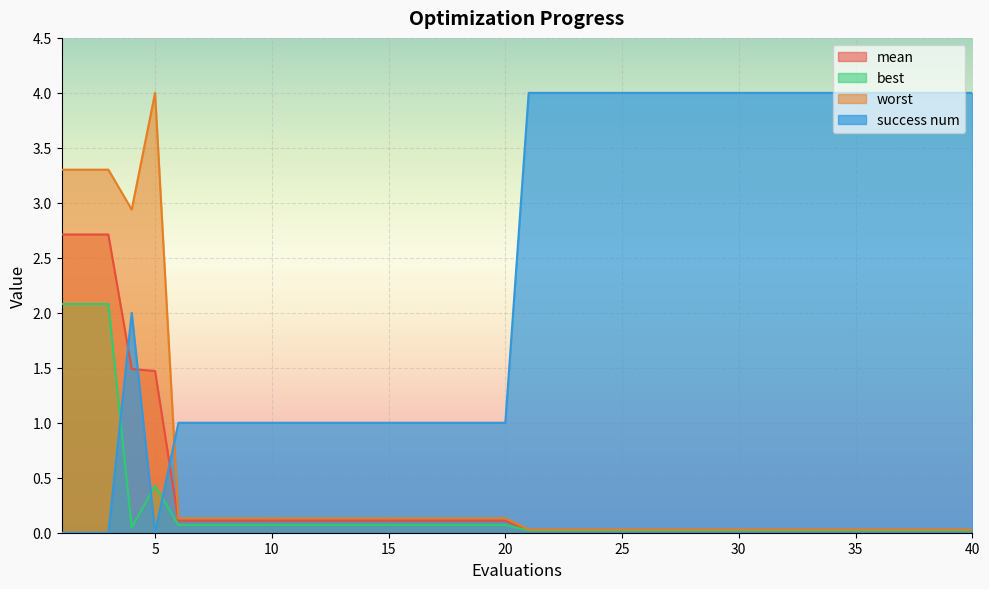

What is the sum of all best values?

8.2